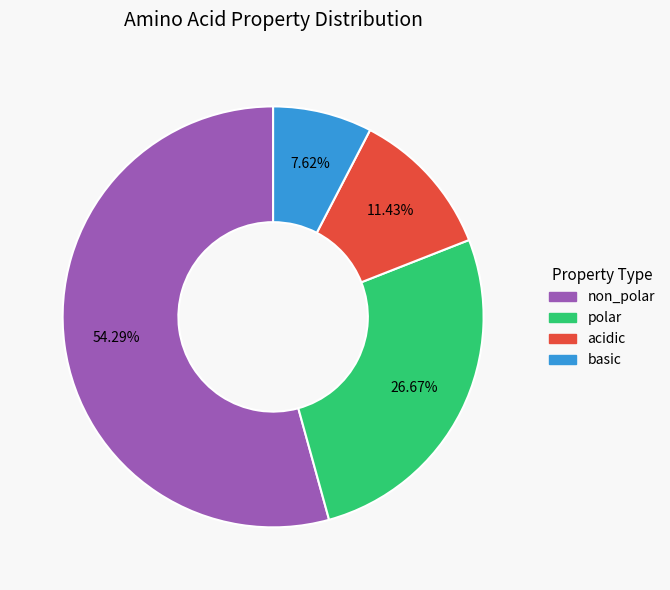

To the nearest percent, what is the difference between the largest and smallest slice percentages?

47%